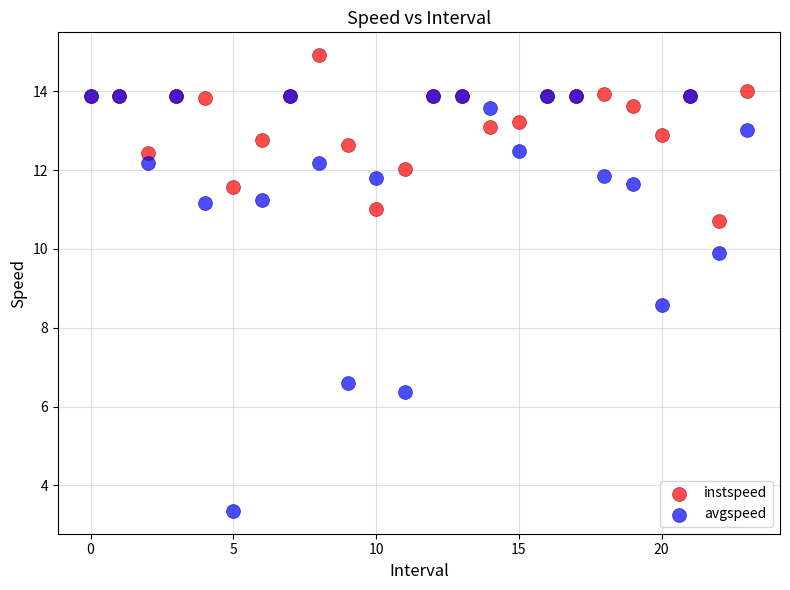

Which series has the largest Y range (max minus min)?

avgspeed